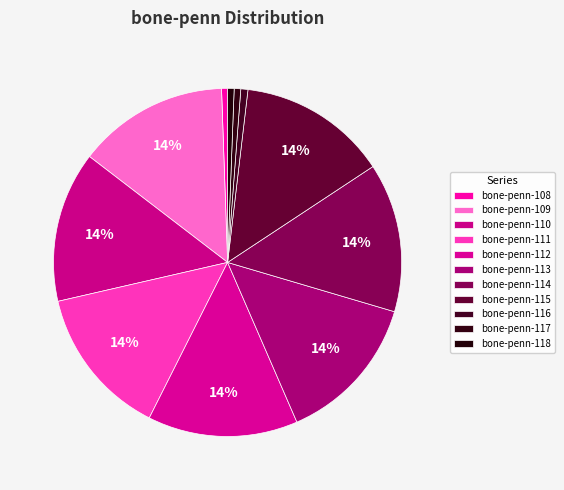

Count the number of slices in the pie.

11